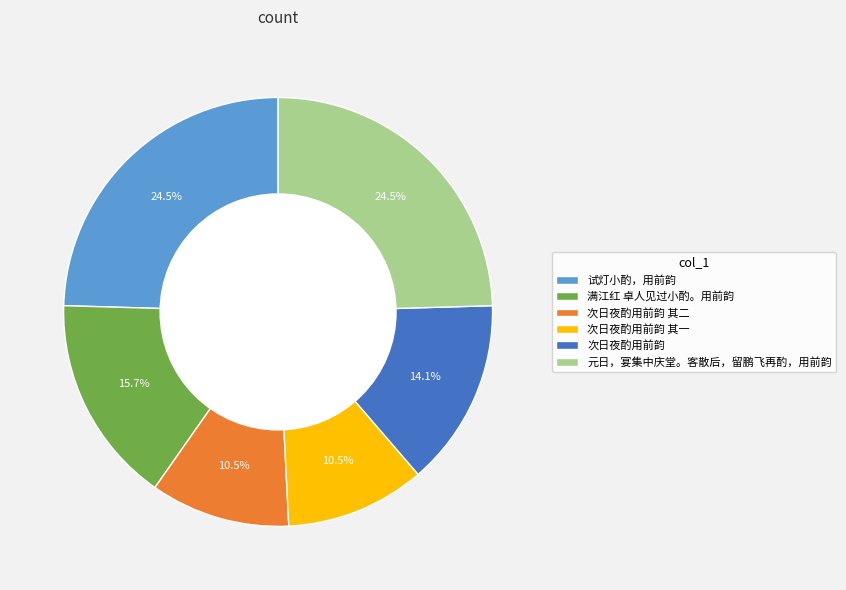

Does 次日夜酌用前韵 其一 represent more than half of the total?

No